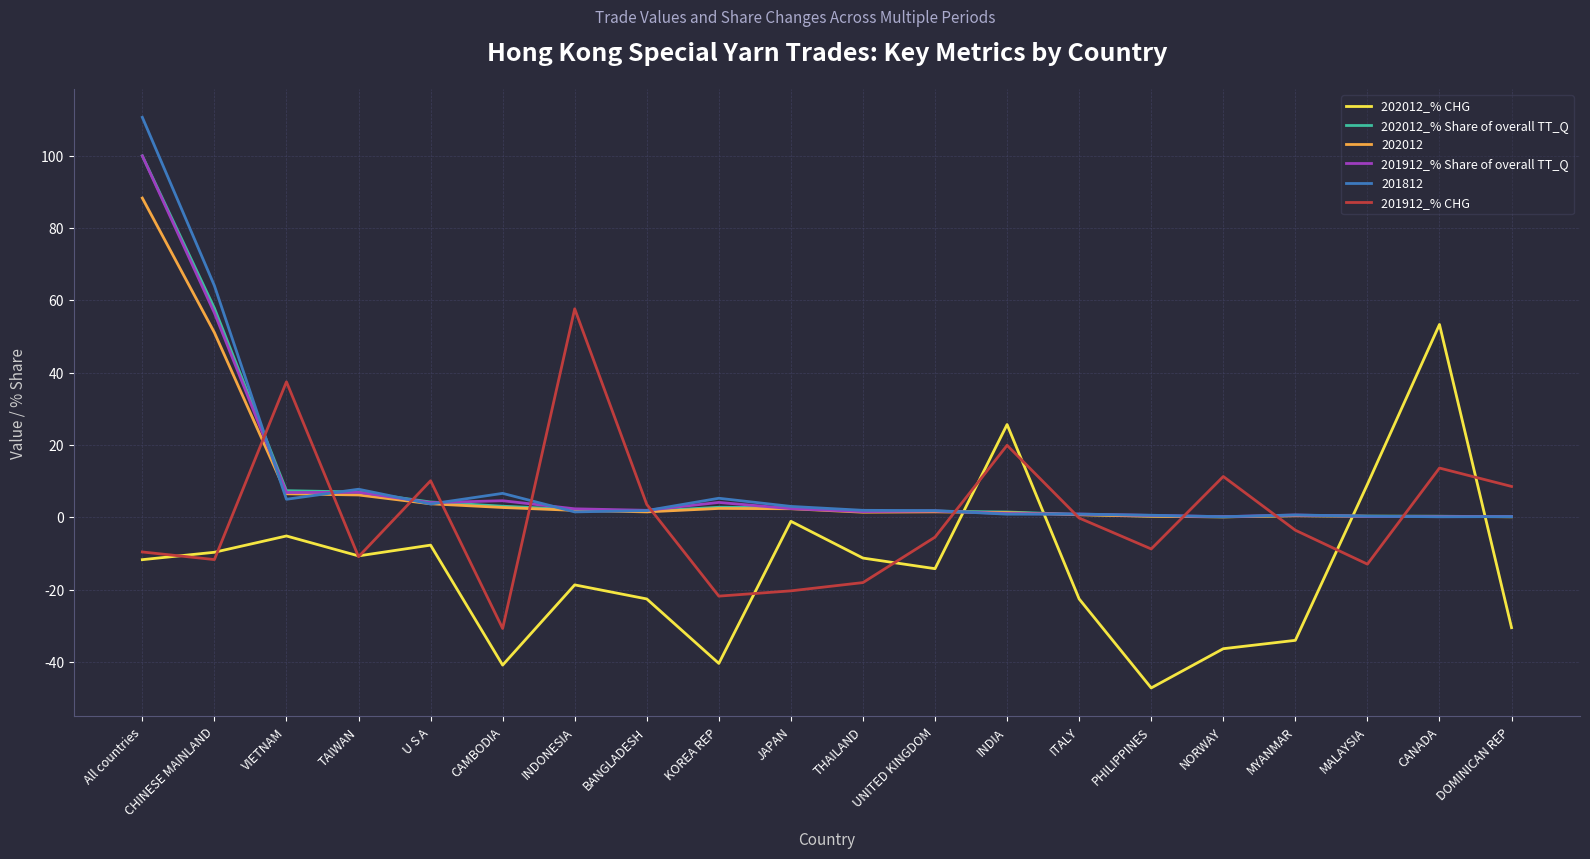

How many lines are shown in the chart?

6